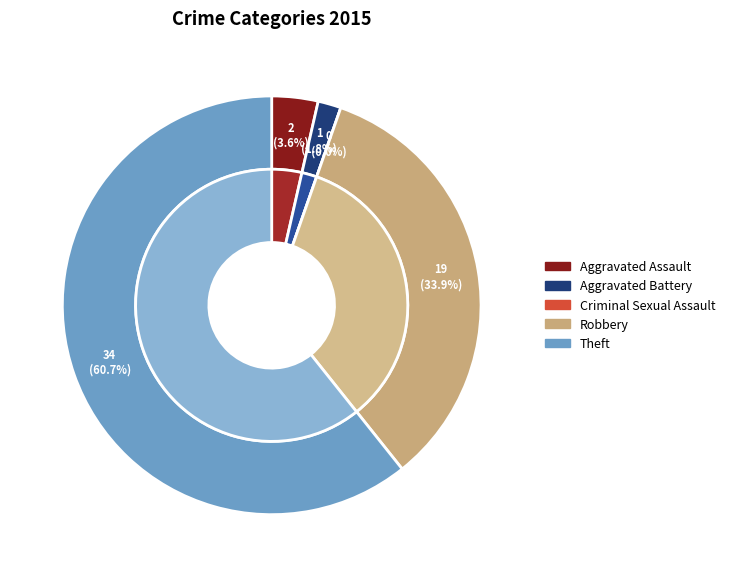

To the nearest percent, what portion does Robbery represent?

34%